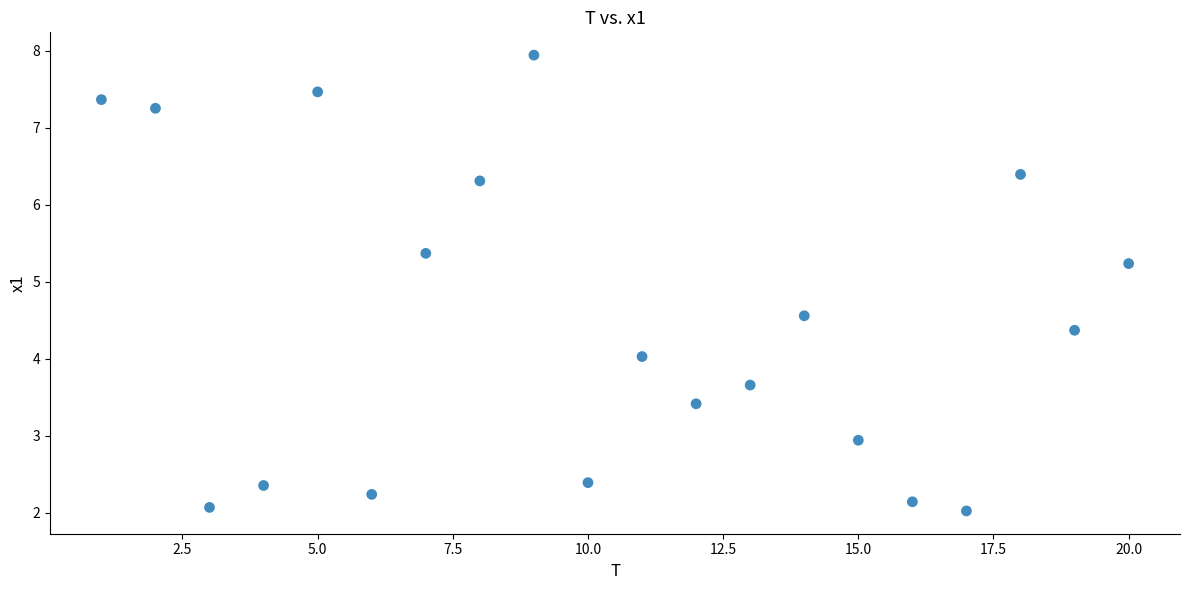

What is the range of X values (max minus min)?

19.0